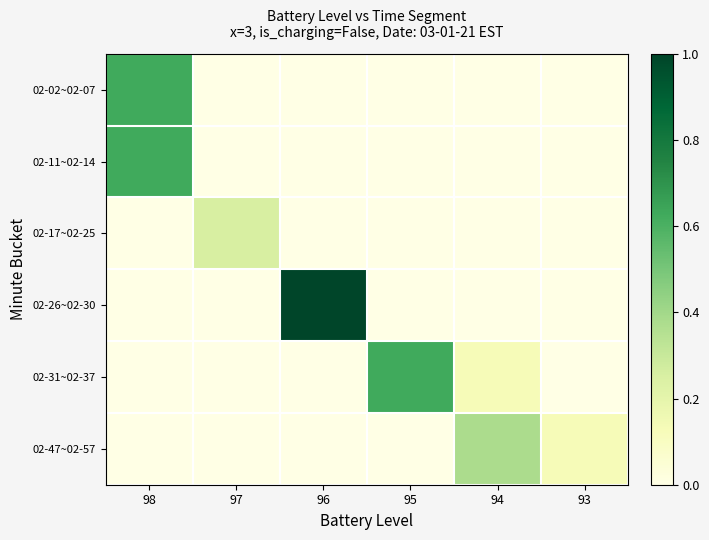

Which label corresponds to the largest value in the chart?

96